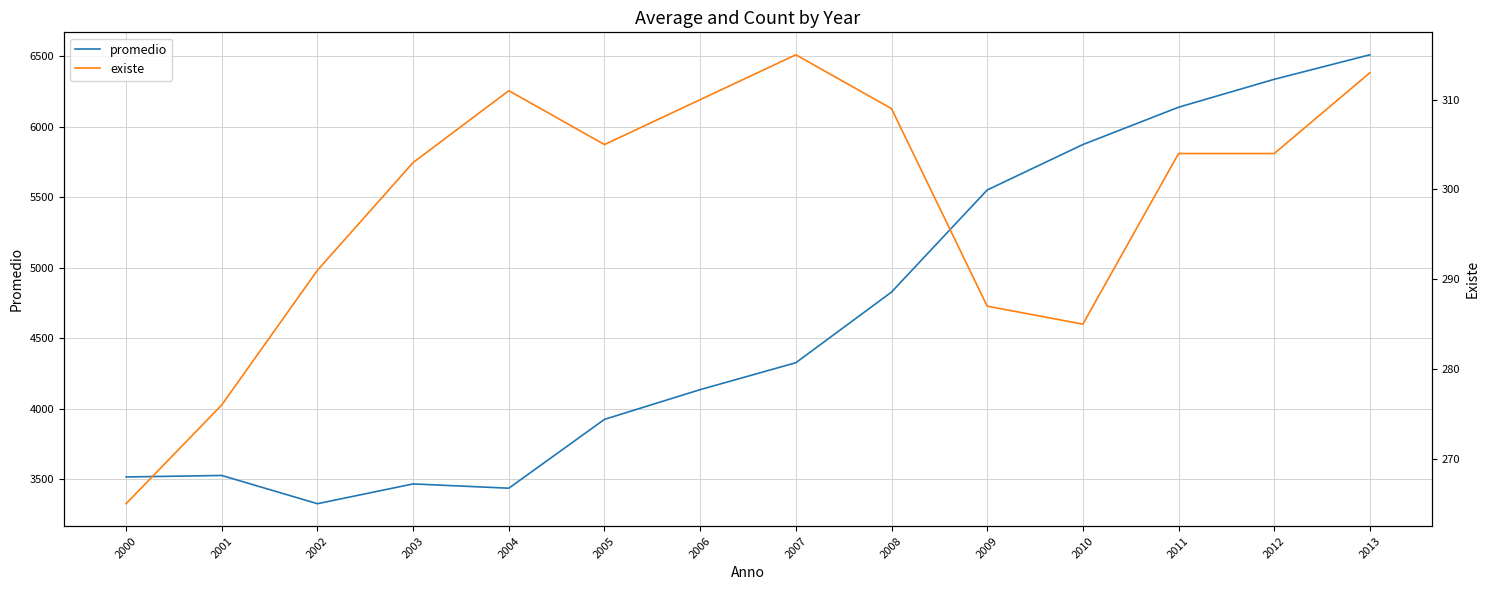

True or false: existe has more than 0 points higher than both neighbors.

True